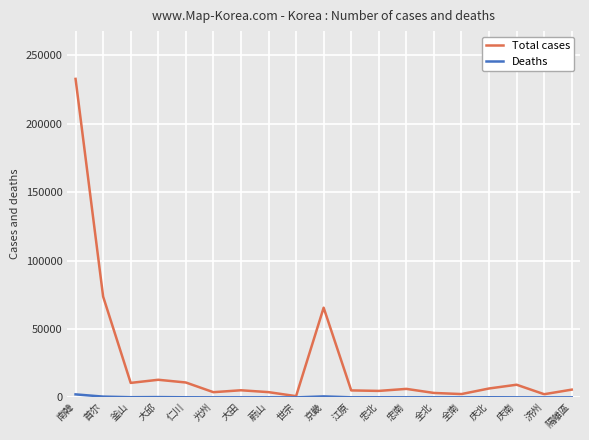

Where is Total cases nearest to the value 116883?

首尔